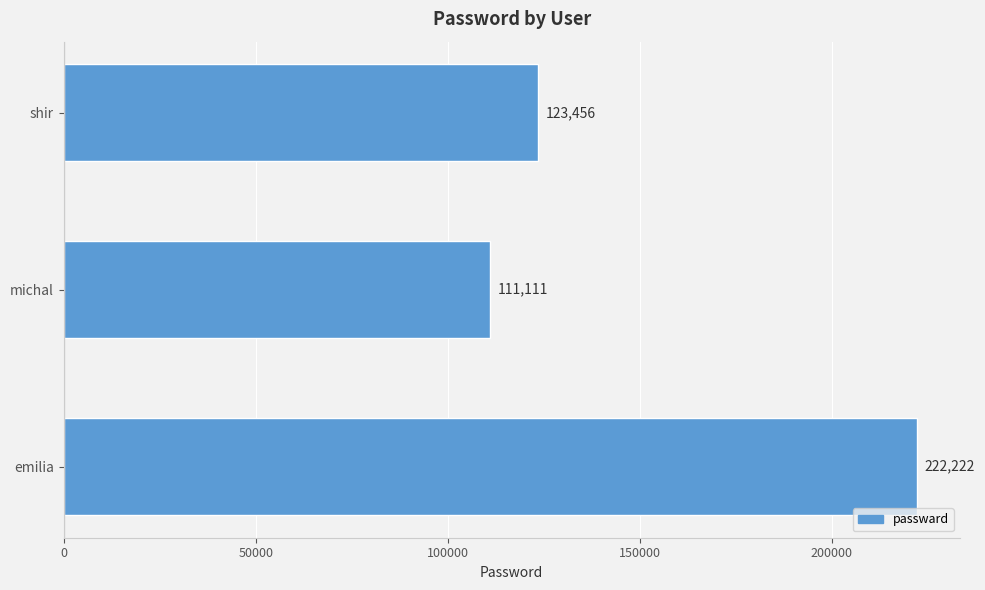

At which label is the value closest to 166666?

shir